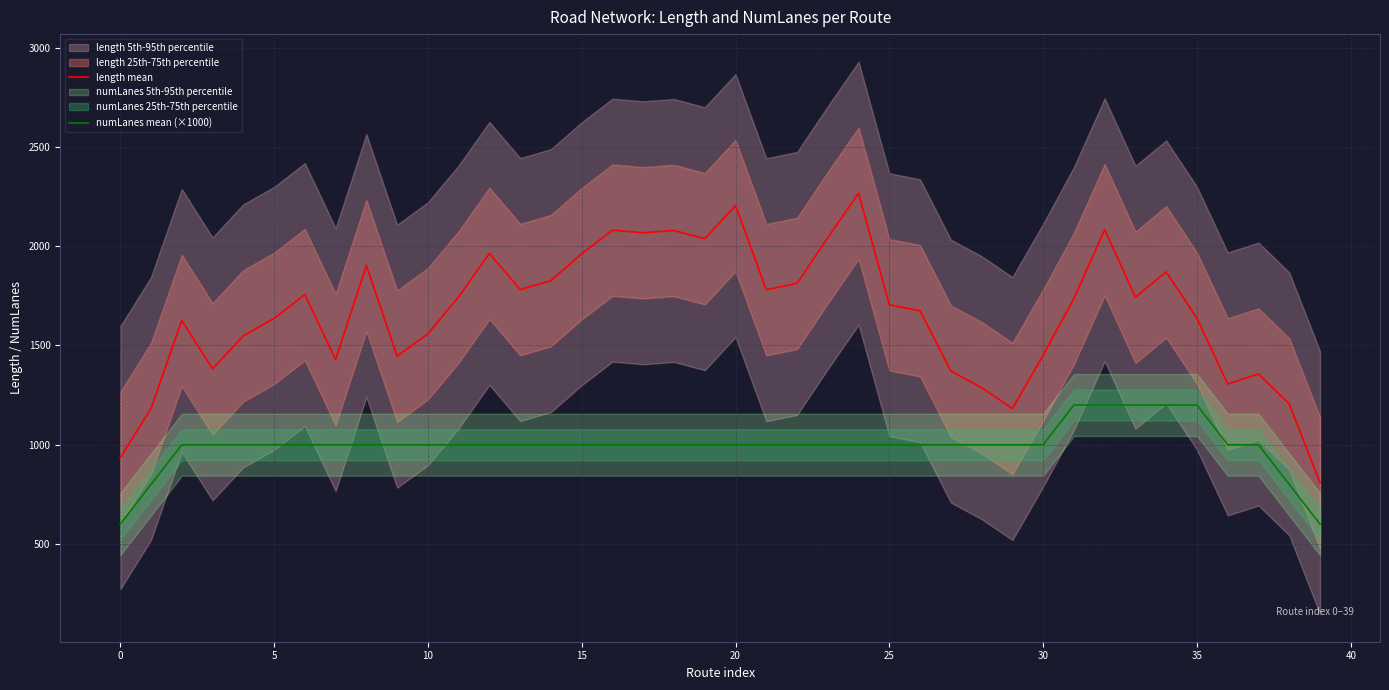

True or false: length mean and numLanes mean (×1000) intersect in this chart.

False